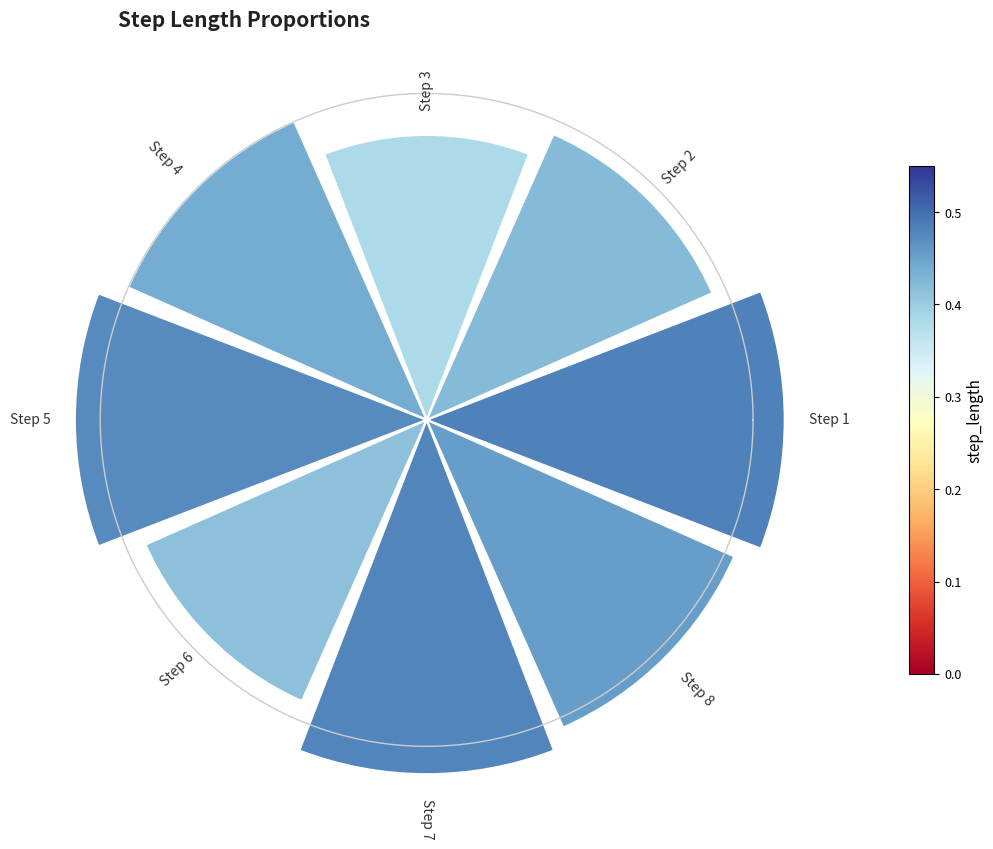

Count the number of slices in the pie.

8